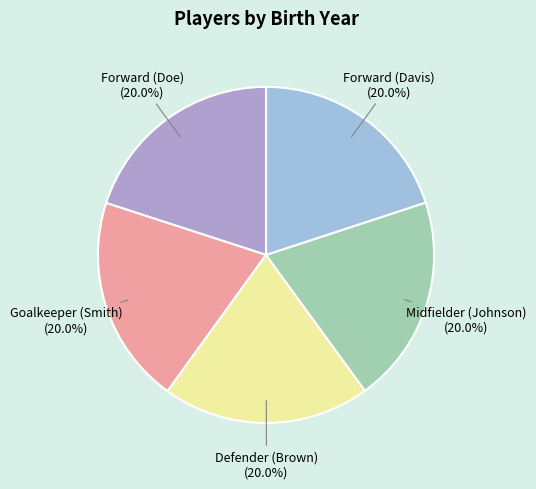

To the nearest percent, what portion does Defender (Brown) represent?

20%